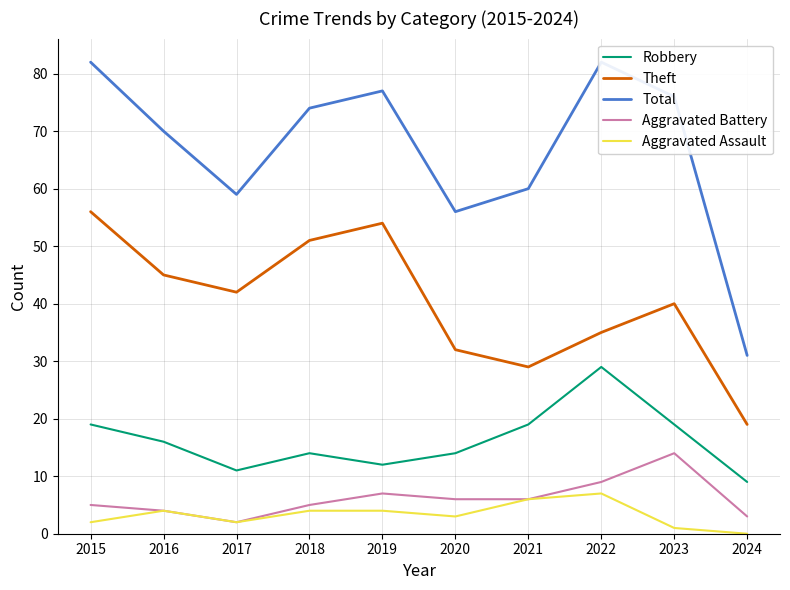

Where is Robbery nearest to the value 19?

2015